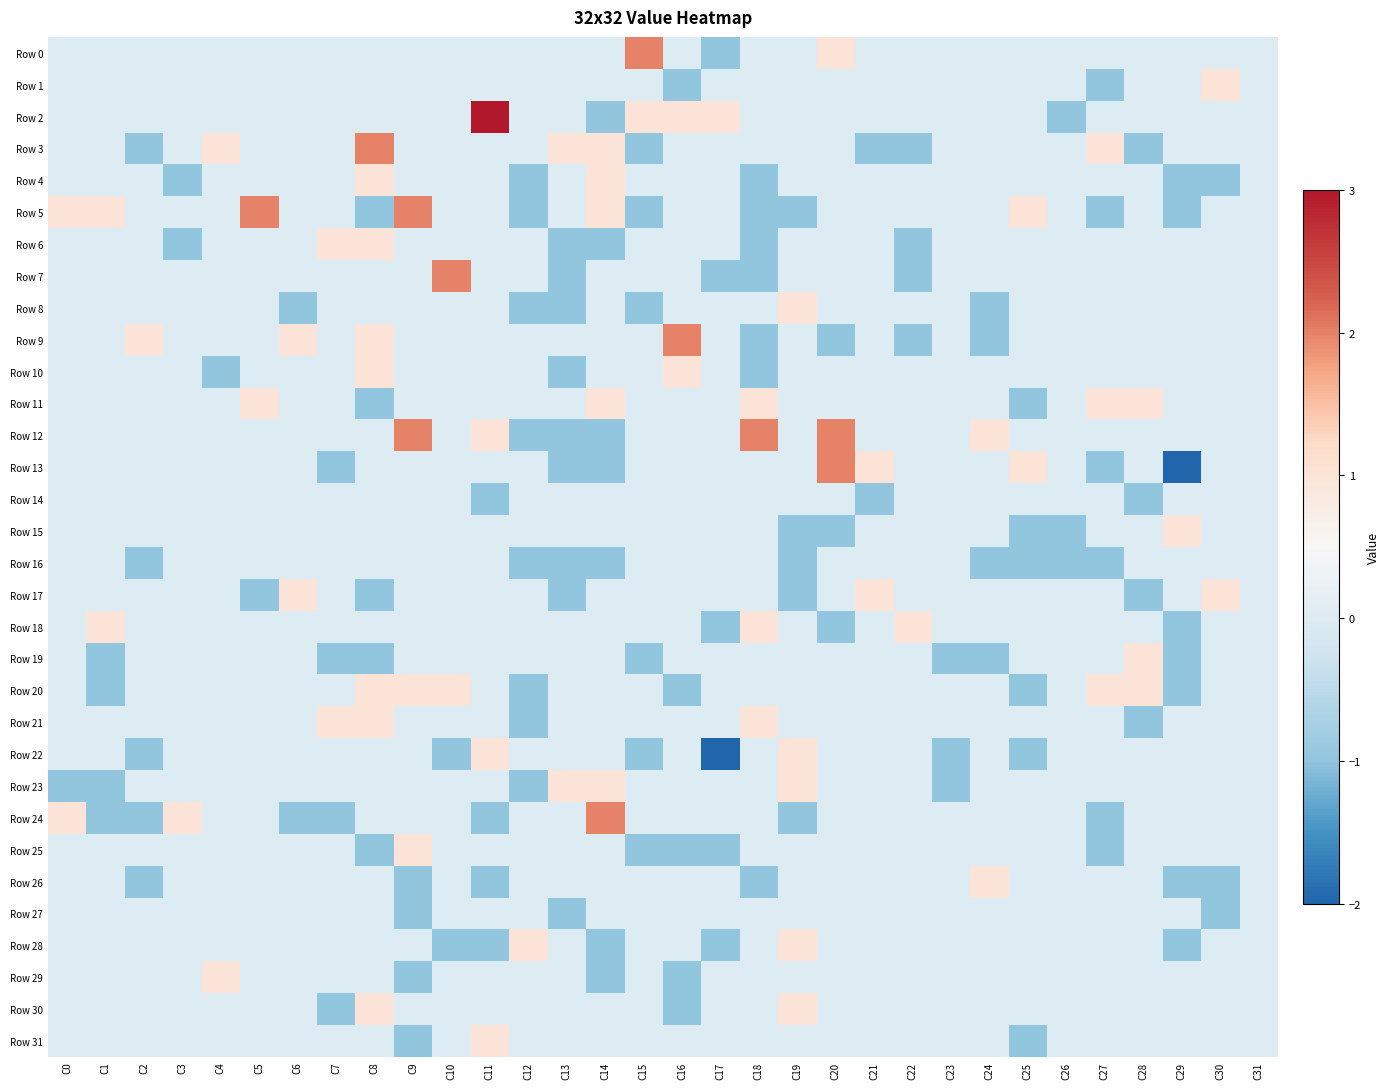

At C19, list the series in order from smallest to largest.

Row 5, Row 15, Row 16, Row 17, Row 24, Row 0, Row 1, Row 2, Row 3, Row 4, Row 6, Row 7, Row 9, Row 10, Row 11, Row 12, Row 13, Row 14, Row 18, Row 19, Row 20, Row 21, Row 25, Row 26, Row 27, Row 29, Row 31, Row 8, Row 22, Row 23, Row 28, Row 30